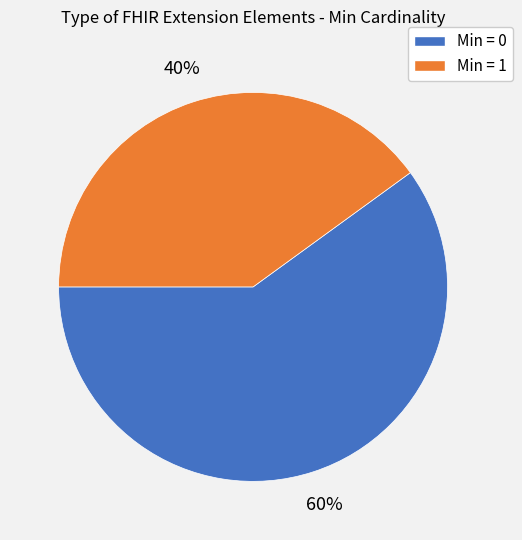

Approximately how many times larger is the value at Min = 1 compared to Min = 0?

0.7